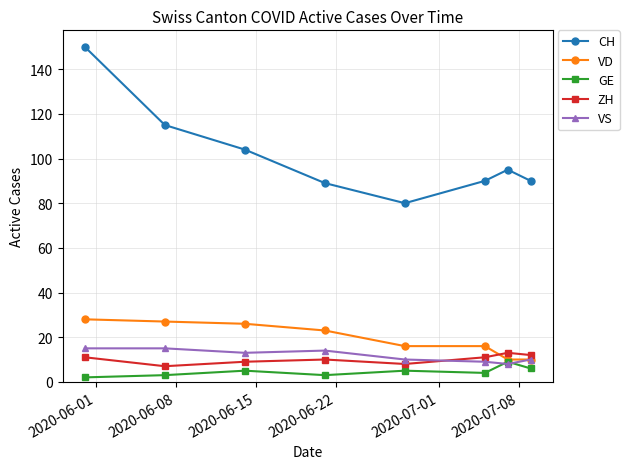

True or false: ZH and GE cross at least once.

False